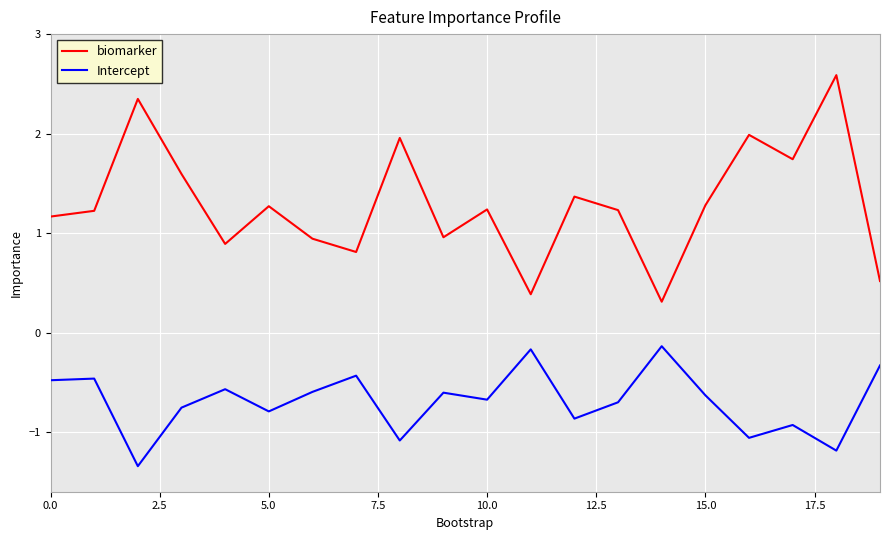

True or false: biomarker and Intercept intersect in this chart.

False